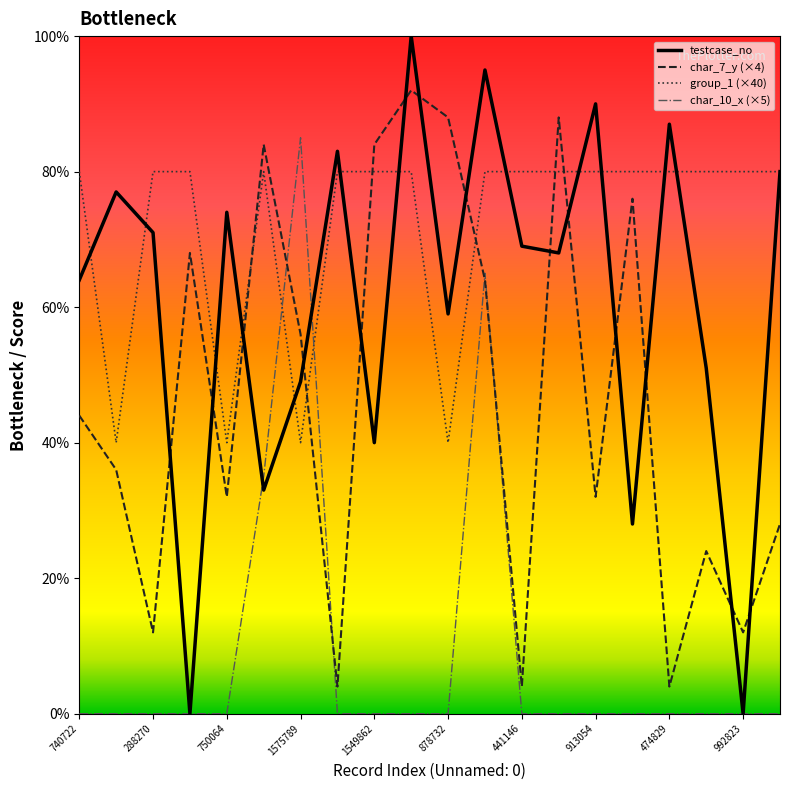

Rank the series by their average value, from lowest to highest.

char_10_x (×5), char_7_y (×4), testcase_no, group_1 (×40)